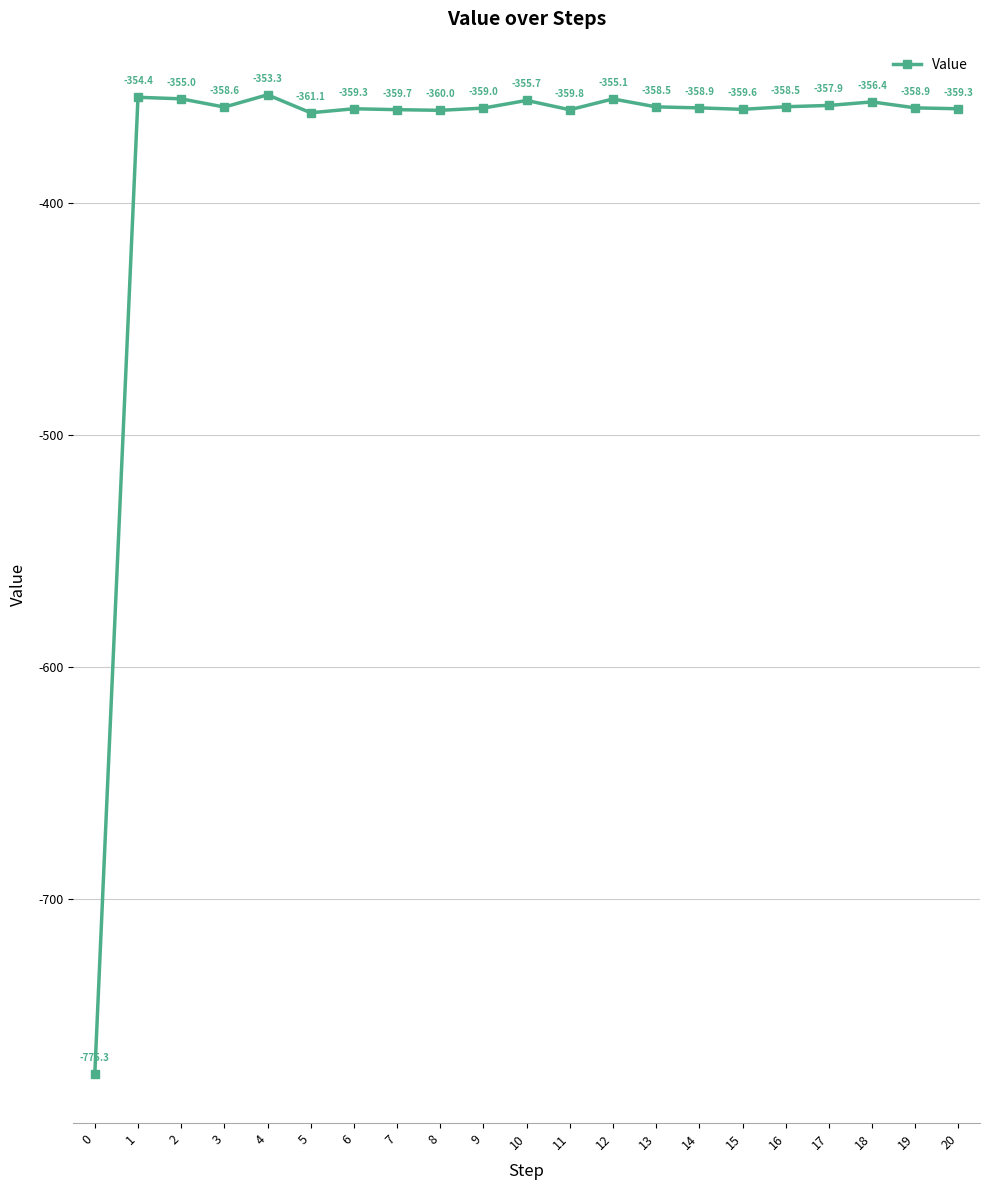

Reading left to right, transcribe all the data shown in this chart.

0=-775.3	1=-354.4	2=-355.0	3=-358.6	4=-353.3	5=-361.1	6=-359.3	7=-359.7	8=-360.0	9=-359.0	10=-355.7	11=-359.8	12=-355.1	13=-358.5	14=-358.9	15=-359.6	16=-358.5	17=-357.9	18=-356.4	19=-358.9	20=-359.3